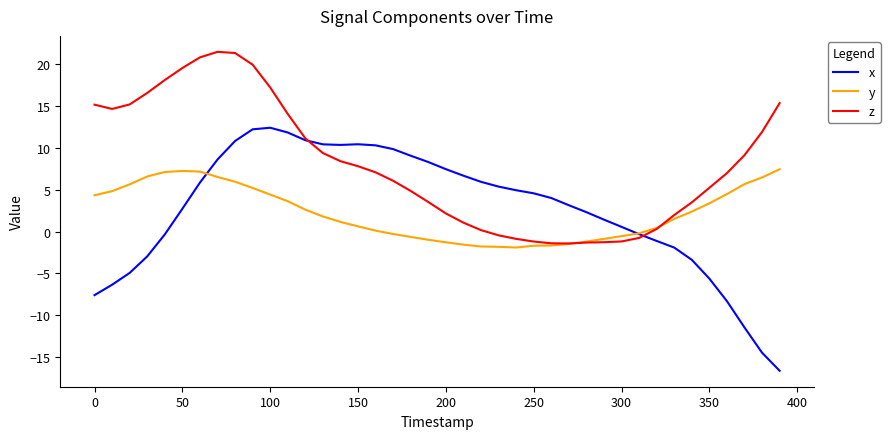

List the series in order of their peak value, highest first.

z, x, y